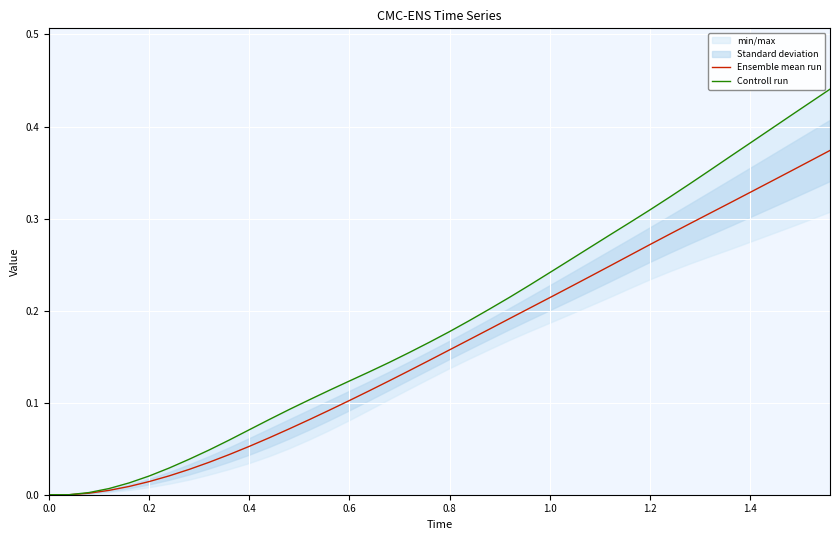

At how many categories does at least one series exceed 0?

38